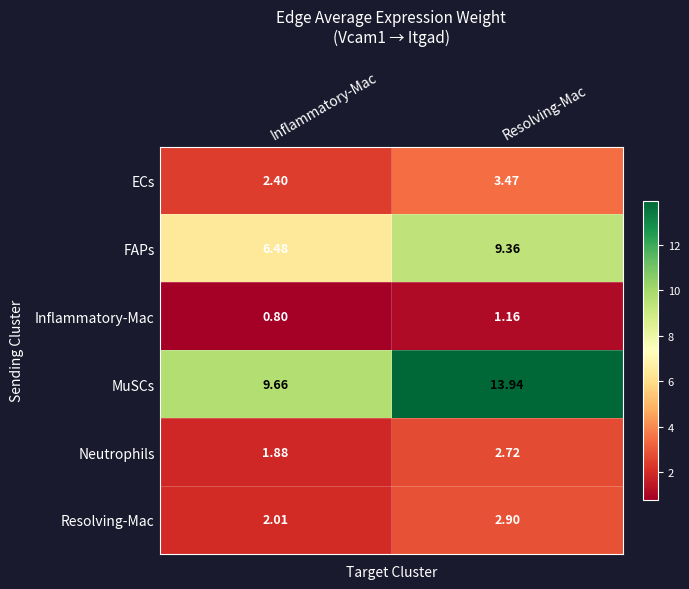

Which category has the lowest value in the Neutrophils series?

Inflammatory-Mac